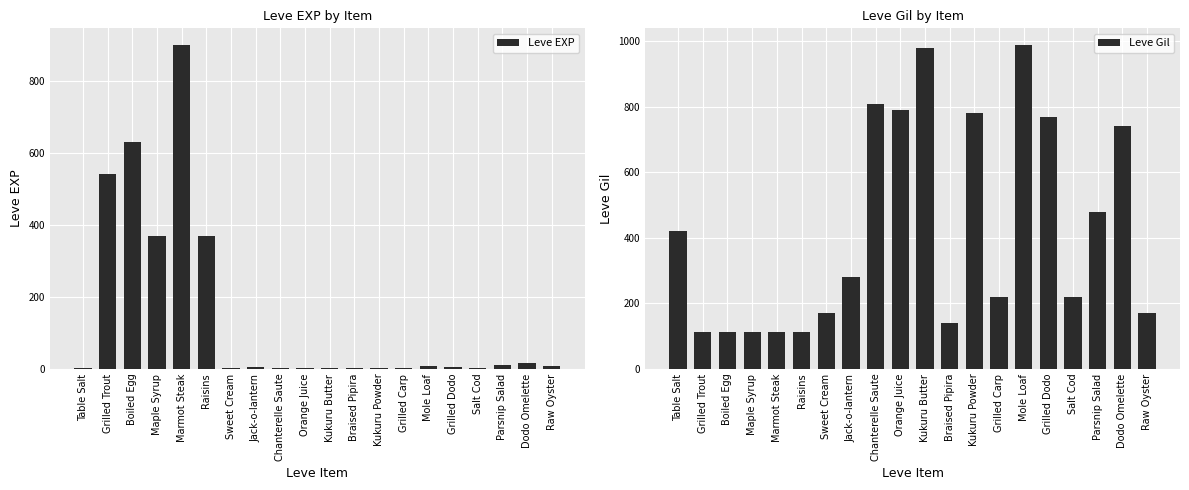

What is the total value across all series at Raisins?

482